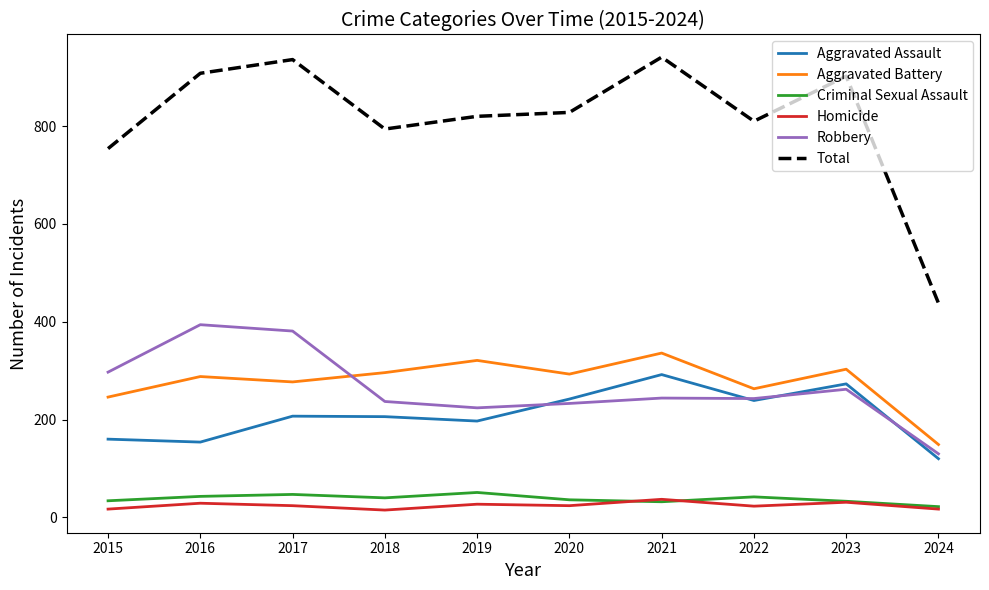

True or false: Robbery and Criminal Sexual Assault cross at least once.

False